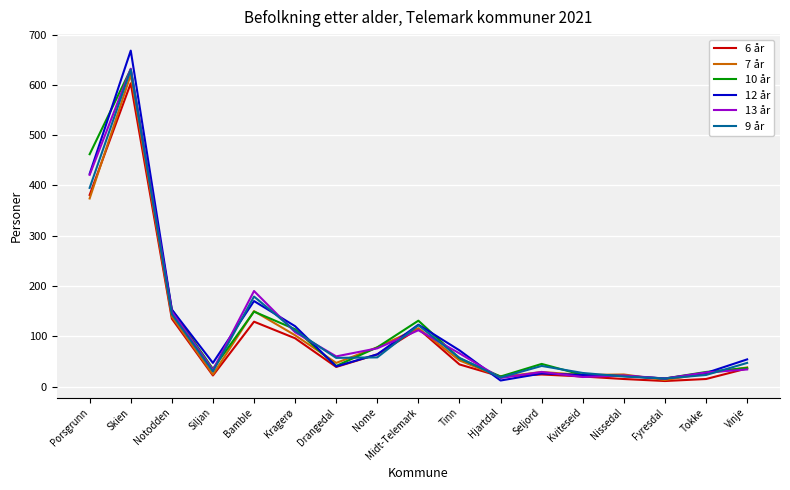

What is the difference between the second highest and second lowest values in the 6 år series?

366